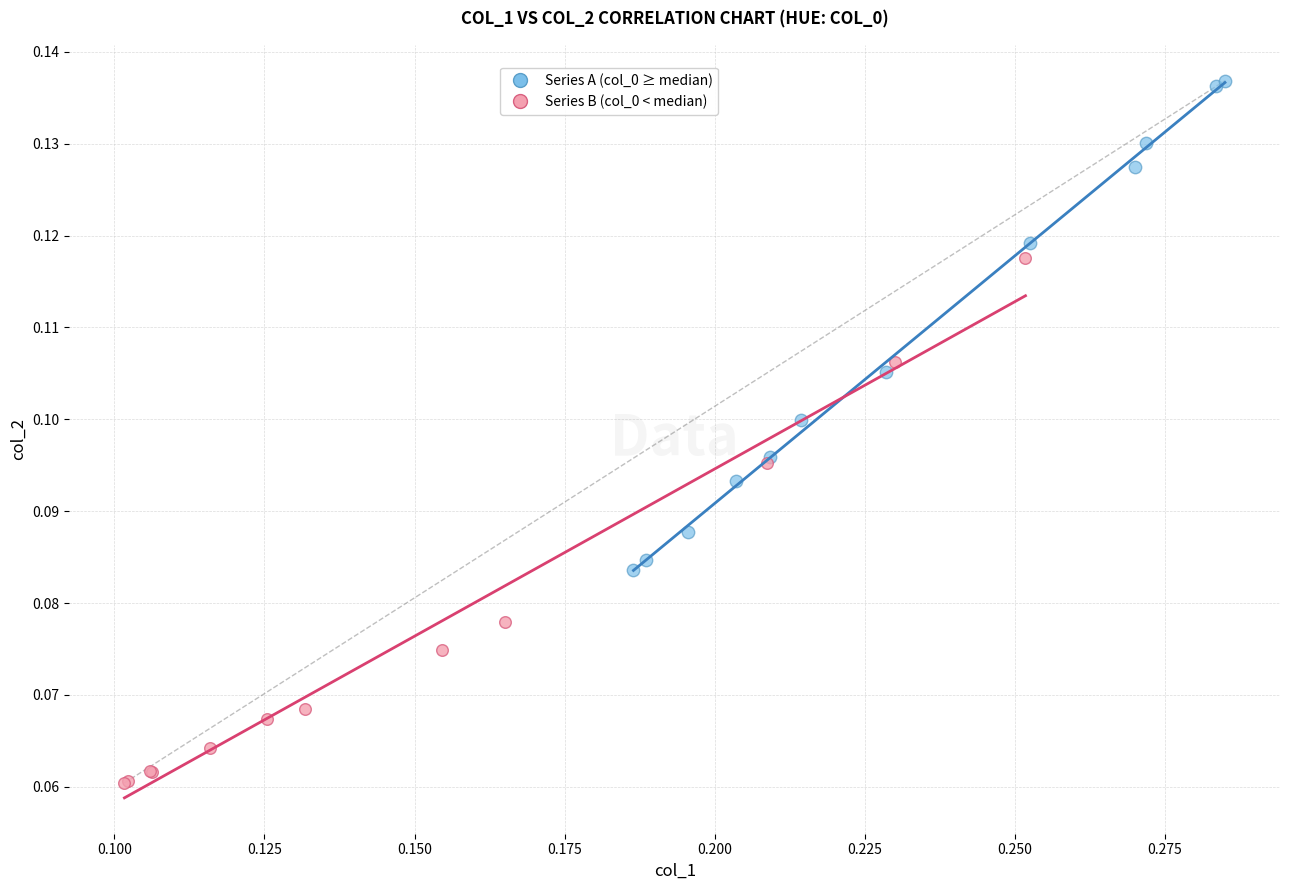

Which series contains the highest Y value?

Series A (col_0 ≥ median)